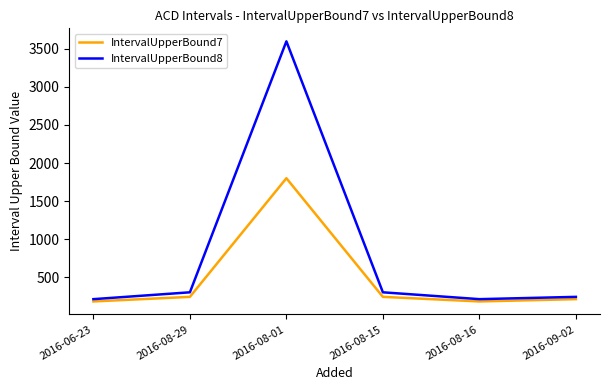

What is the total value across all series at 2016-08-01?

5400